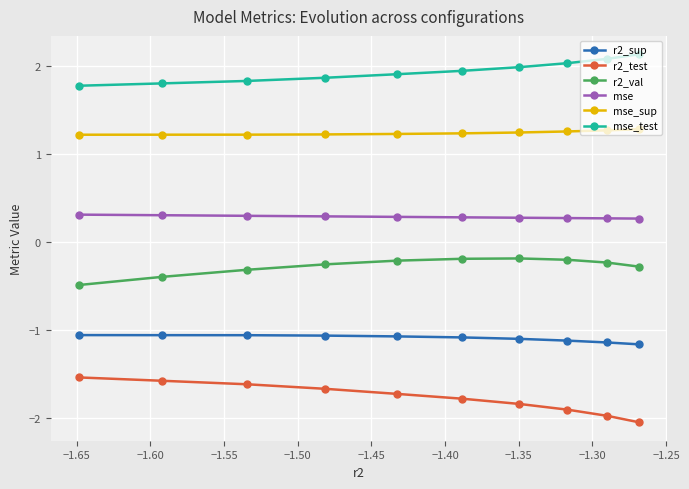

At how many categories does at least one series exceed 0?

10